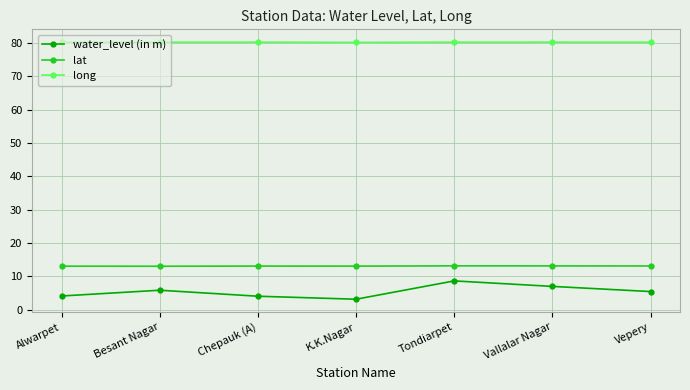

At which label does water_level (in m) first exceed 5?

Besant Nagar